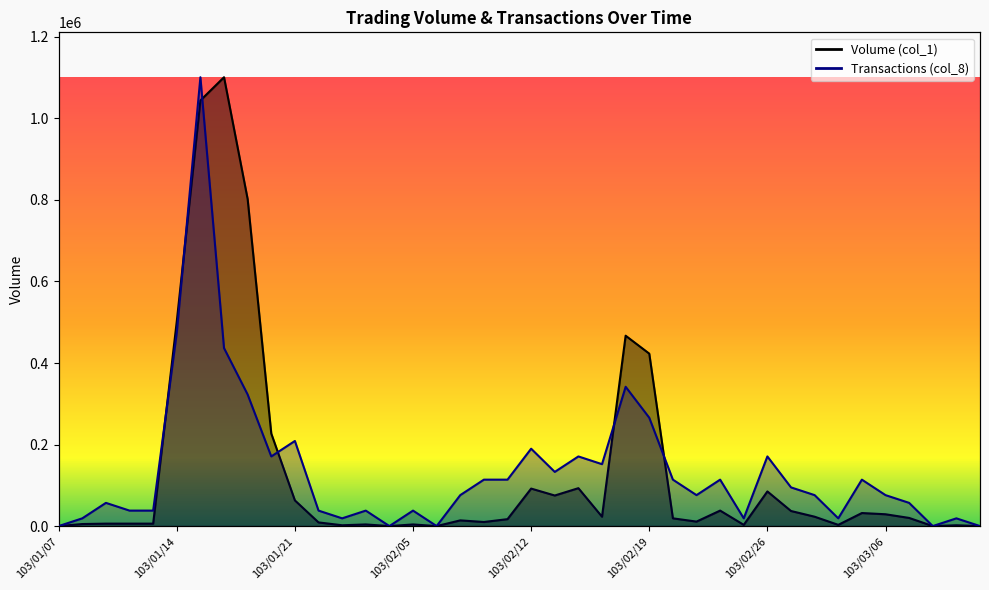

Is the value of Transactions (col_8) at 103/03/03 greater than the value of Volume (col_1) at 103/02/11?

Yes